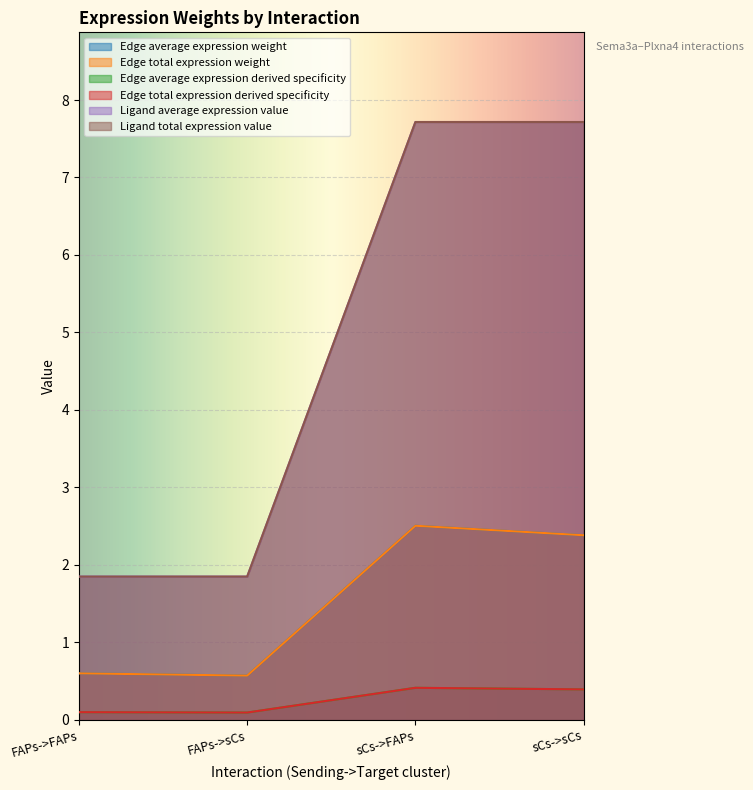

Where is Edge total expression weight nearest to the value 1?

FAPs->FAPs